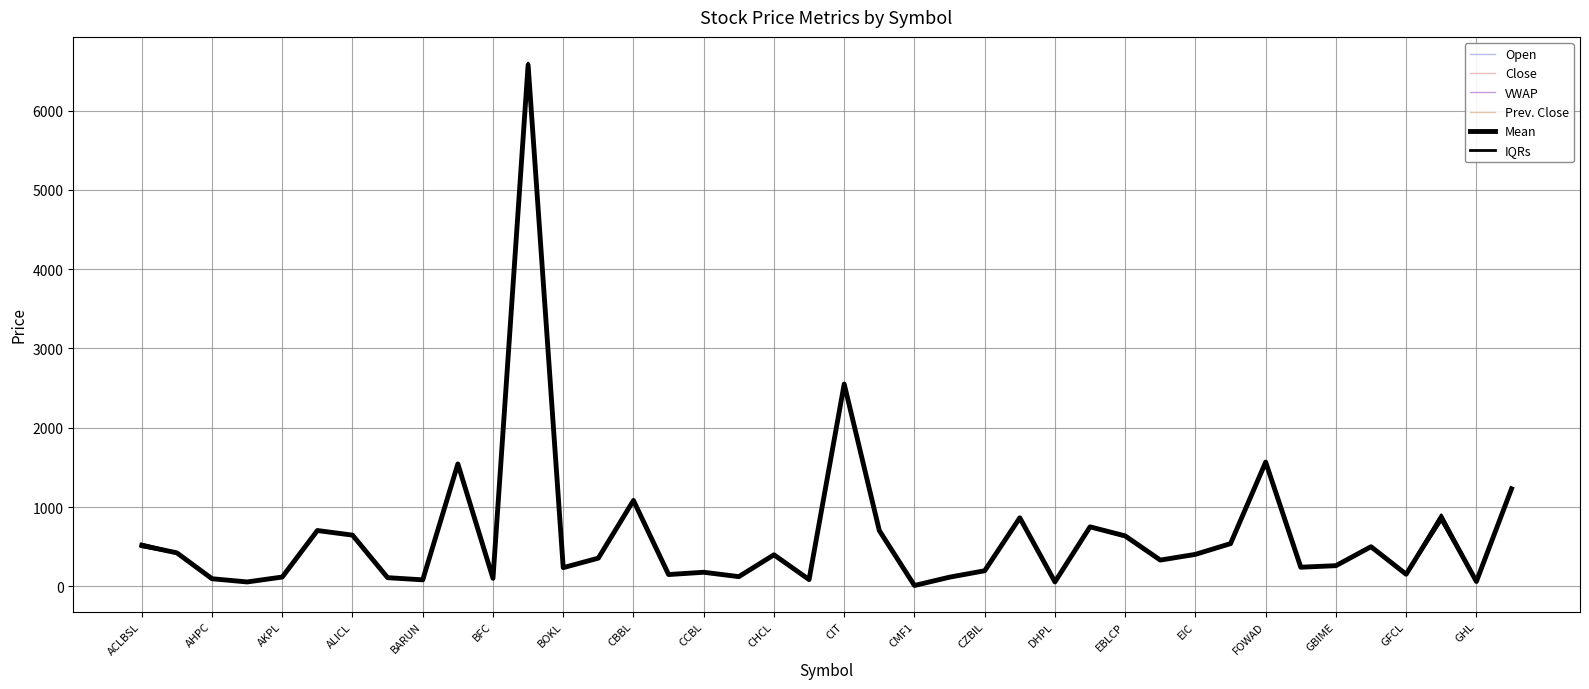

Is the value of Mean at 32 greater than the value of Open at GHL?

Yes